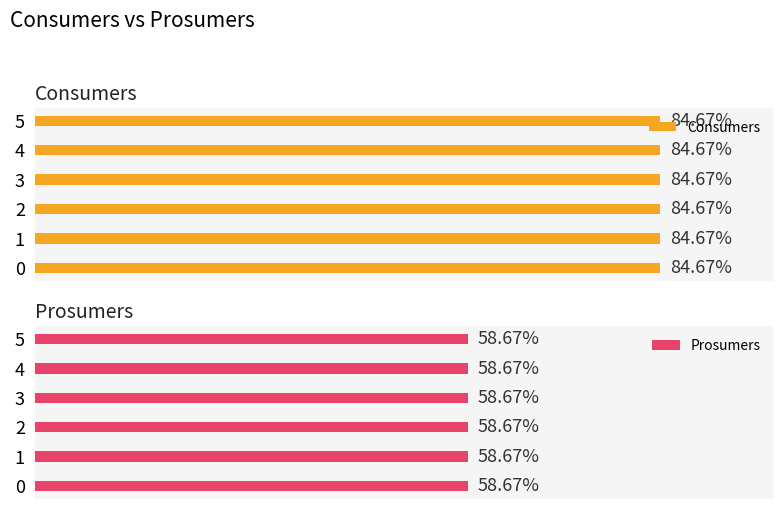

Is it true that Prosumers equals 728 at 4?

False